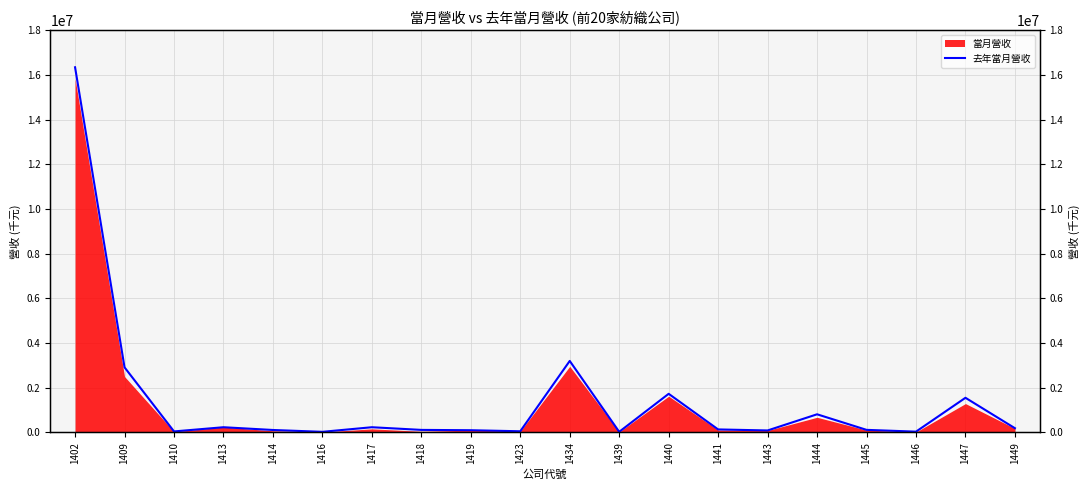

How many lines are shown in the chart?

1